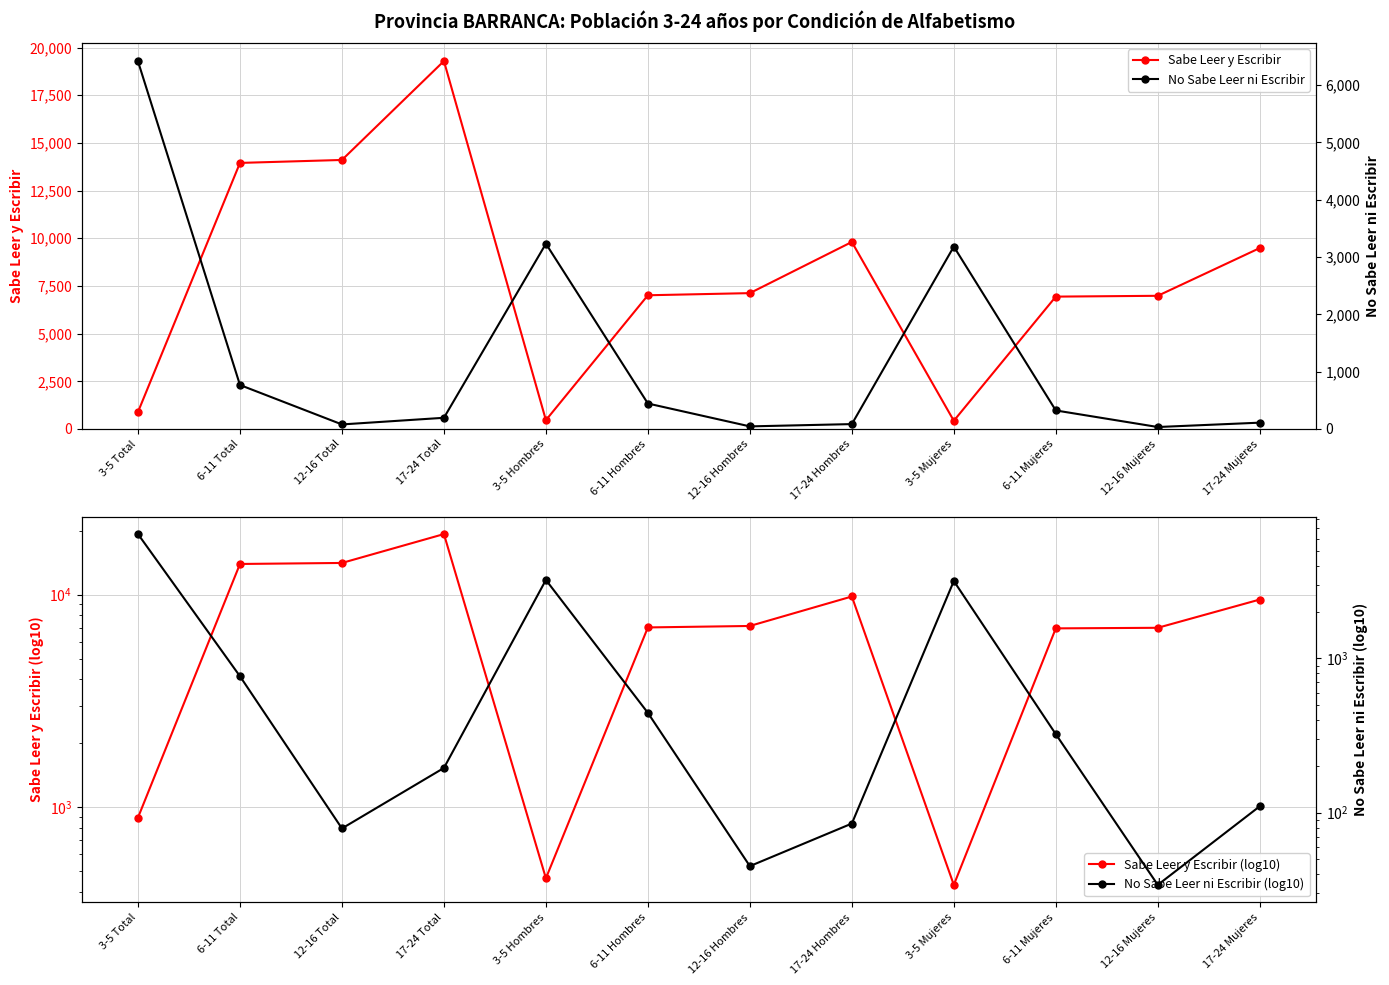

What is the difference between the second highest and minimum values in the Sabe Leer y Escribir (log10) series?

13678